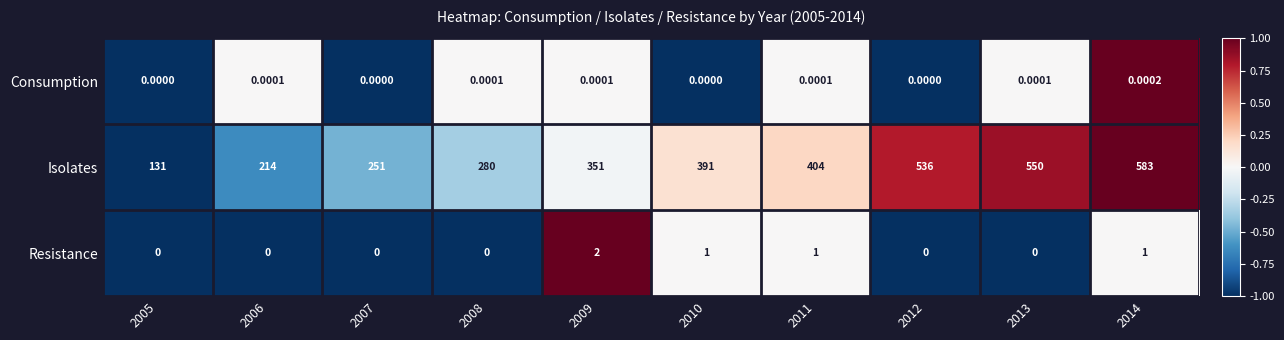

Which series has the largest total across all categories?

Isolates